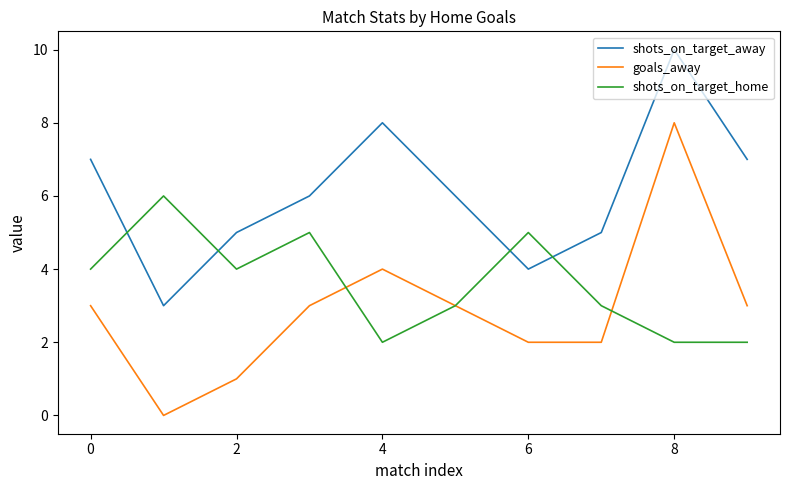

Rank the series by their average value, from lowest to highest.

goals_away, shots_on_target_home, shots_on_target_away